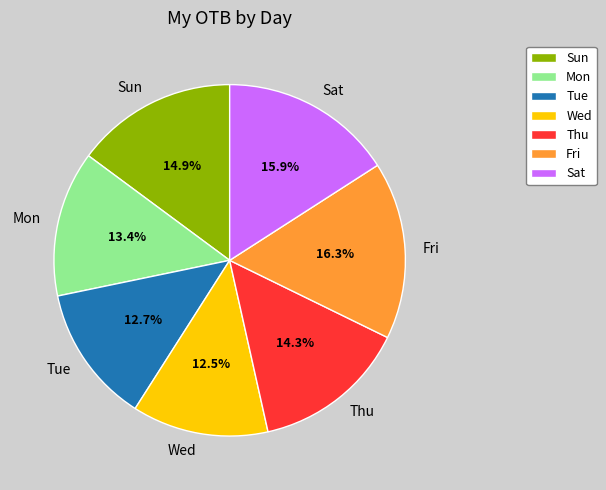

Do Tue and Sat together represent more than half of the pie?

No